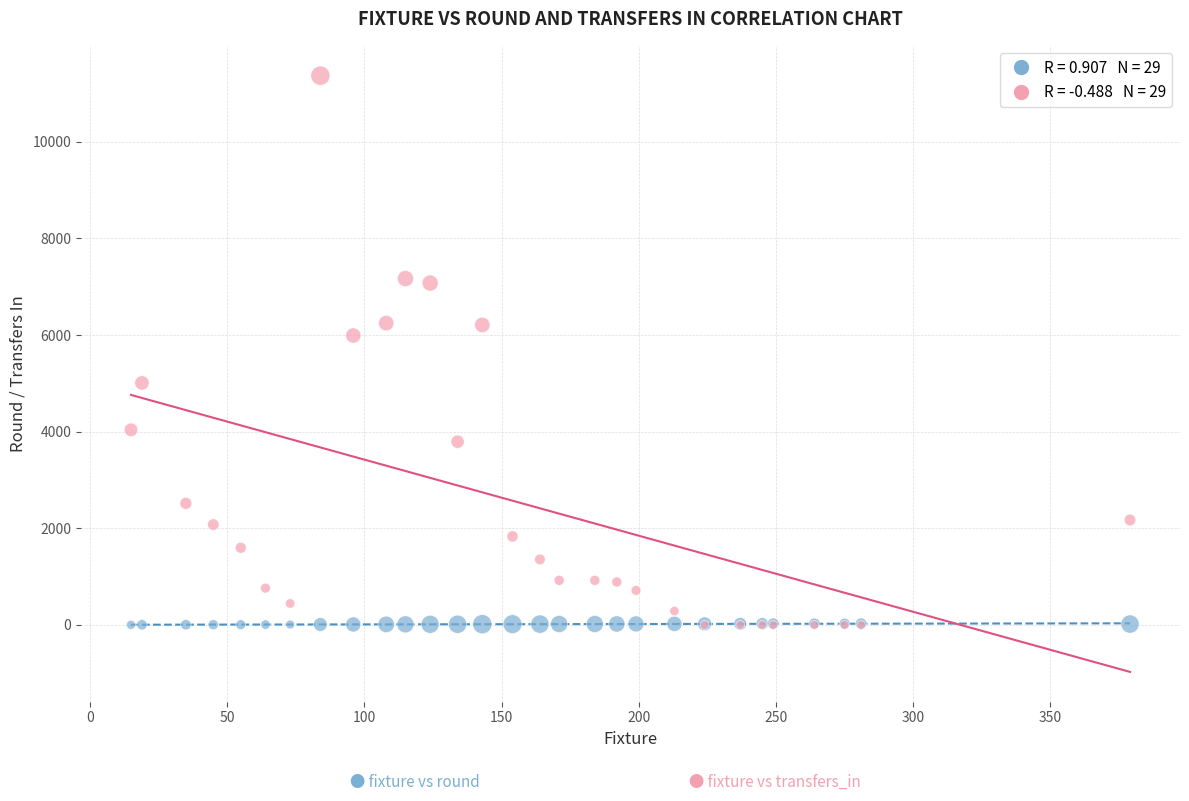

Across all series, what Y value is closest to 5685?

5991